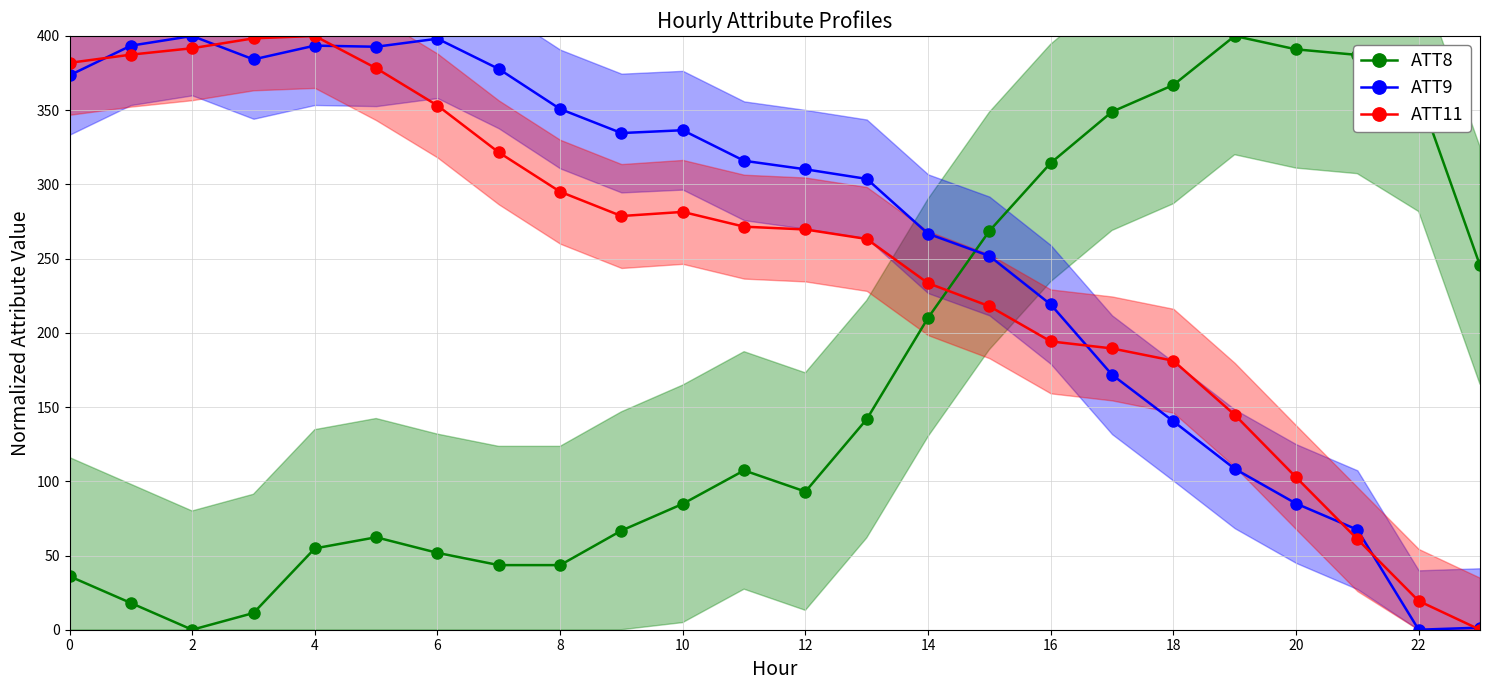

Reading left to right, extract all data points from this chart.

ATT8: 36.0	18.0	0.0	11.3	54.8	62.3	51.8	43.5	43.5	66.8	84.8	107.3	93.1	141.8	210.1	268.7	314.4	349.0	367.0	400.0	391.0	387.2	361.7	245.4
ATT9: 373.5	393.5	400.0	384.2	393.5	392.7	398.2	377.8	350.8	334.6	336.5	315.9	310.2	303.7	266.8	251.8	219.1	171.8	140.4	108.4	85.0	67.4	0.0	1.4
ATT11: 381.9	387.4	391.7	398.4	400.0	378.3	353.1	321.6	295.1	278.7	281.5	271.5	269.6	263.2	233.5	217.9	194.2	189.5	181.2	144.8	102.7	61.0	19.4	0.0